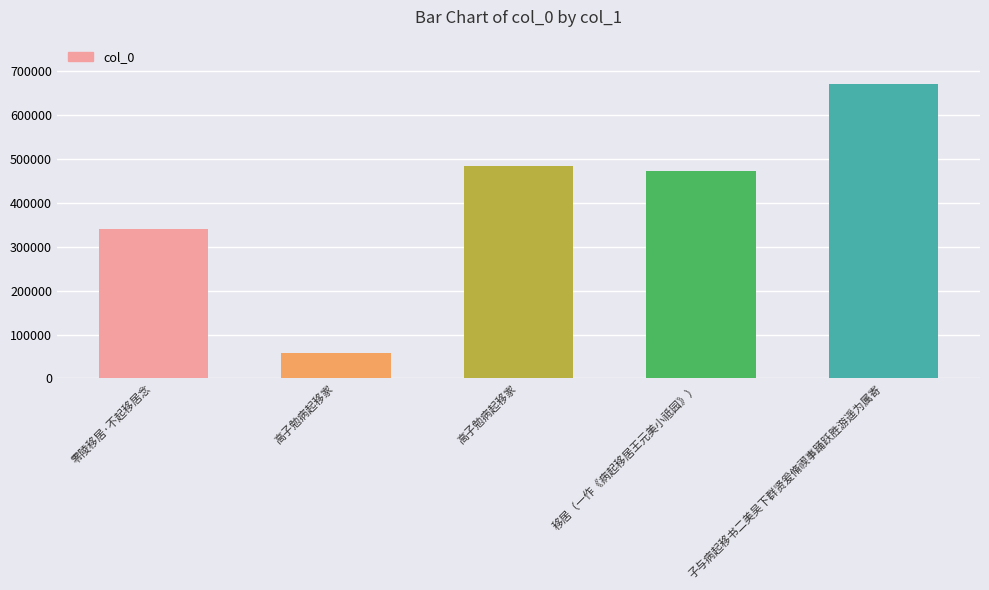

What is the difference between the values at 移居（一作《病起移居王元美小祗园》） and 高子勉病起移家?

413553